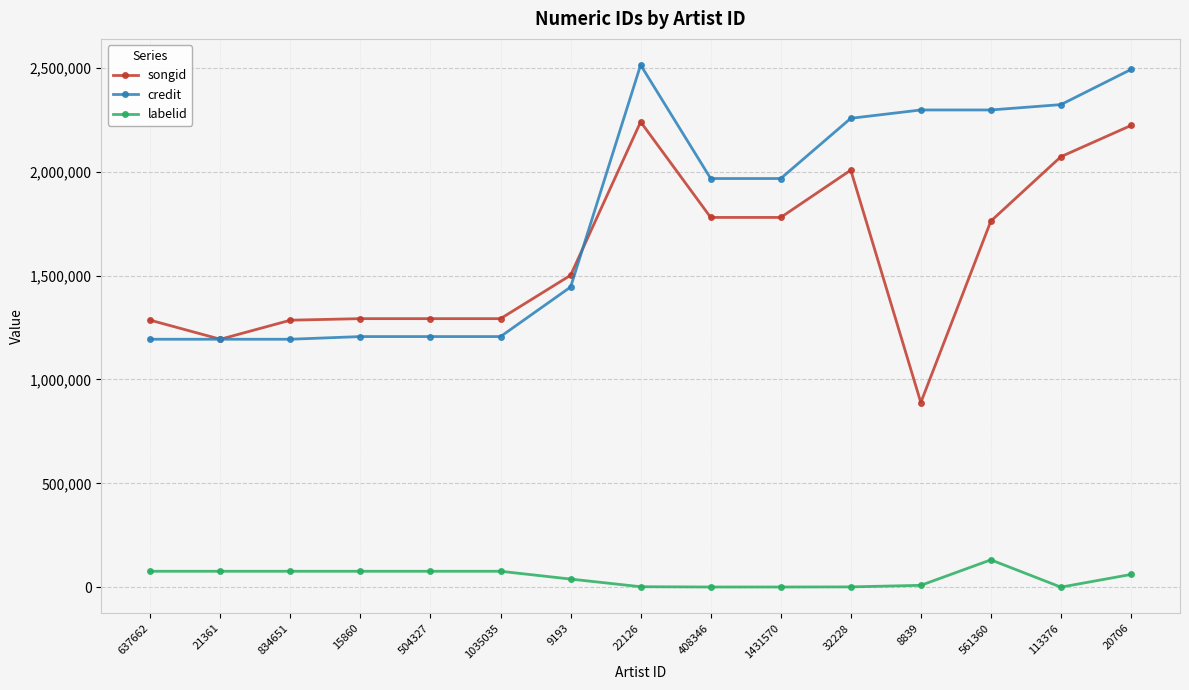

At 637662, list the series in order from largest to smallest.

songid, credit, labelid